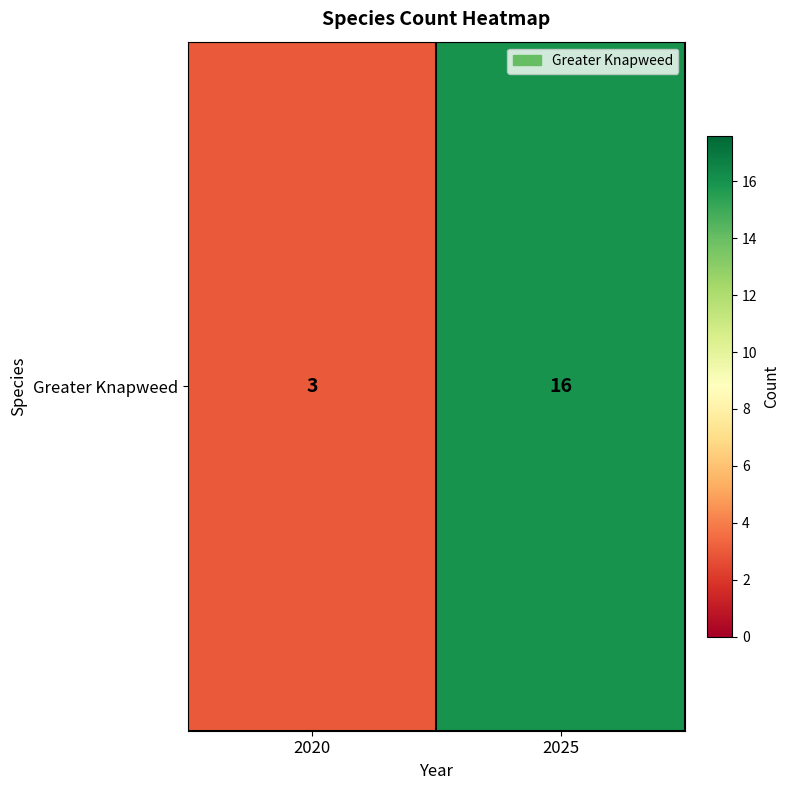

True or false: the data shows 10 at 2025.

False